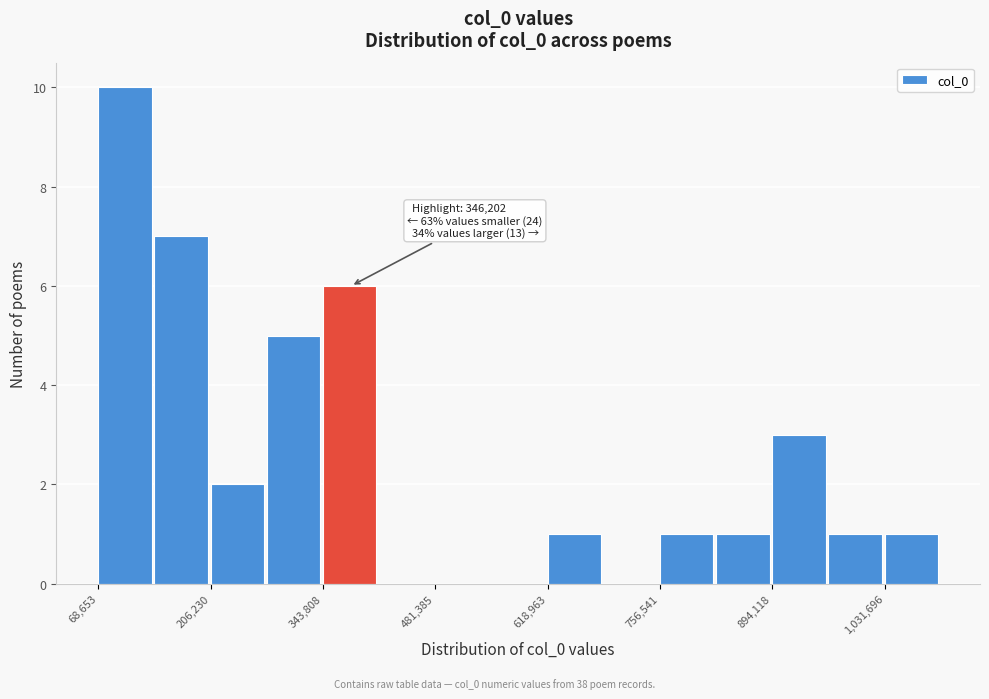

Around what value on the x-axis is the tallest bar? Give the approximate position of its centre, as read against the axis.

100000